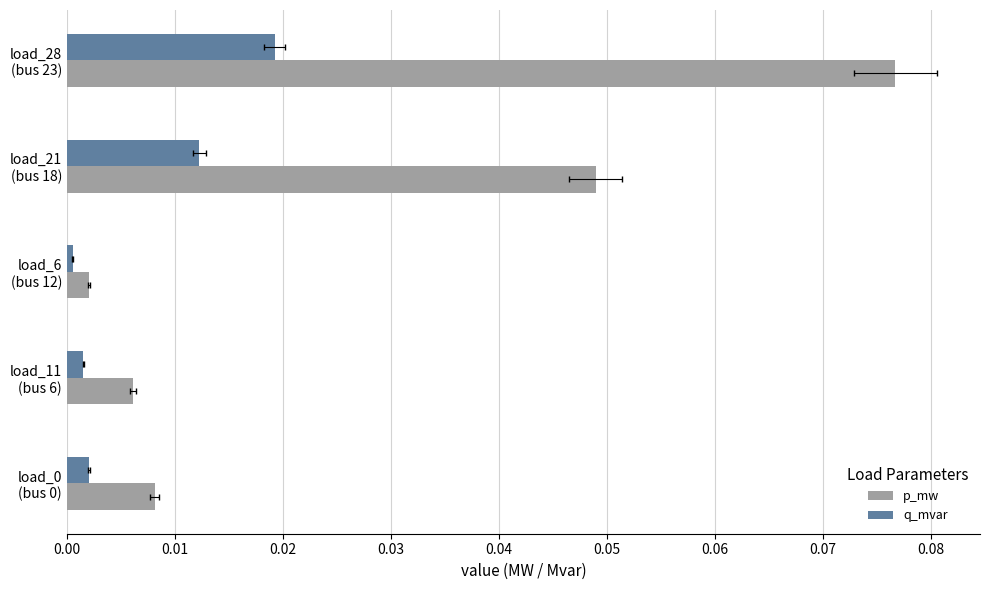

The p_mw series shows 0.0 at load_11 (bus 6). True or false?

True